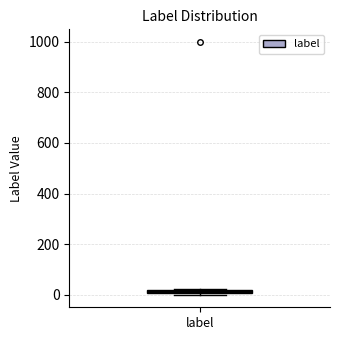

Where is the lower edge of the box for label on the y-axis? The values are not printed on the chart, so give them approximately, as read against the axis.

0